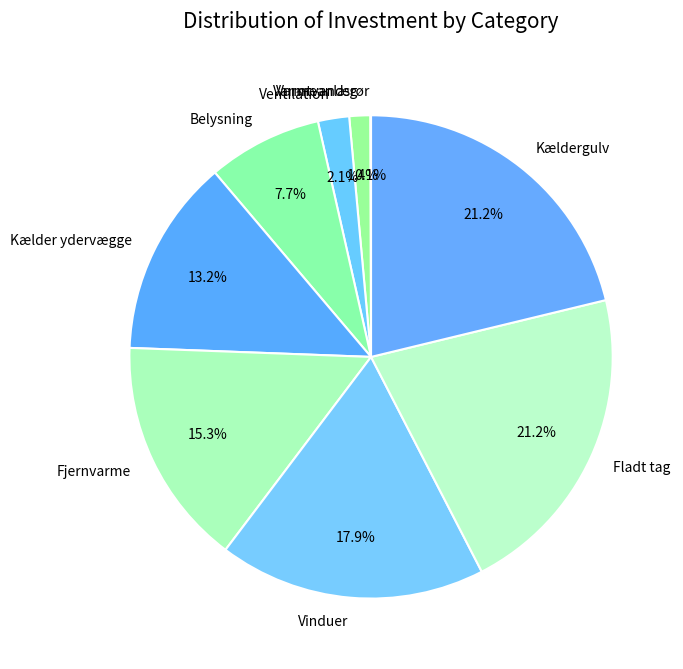

To the nearest percent, what is the average slice percentage?

11%